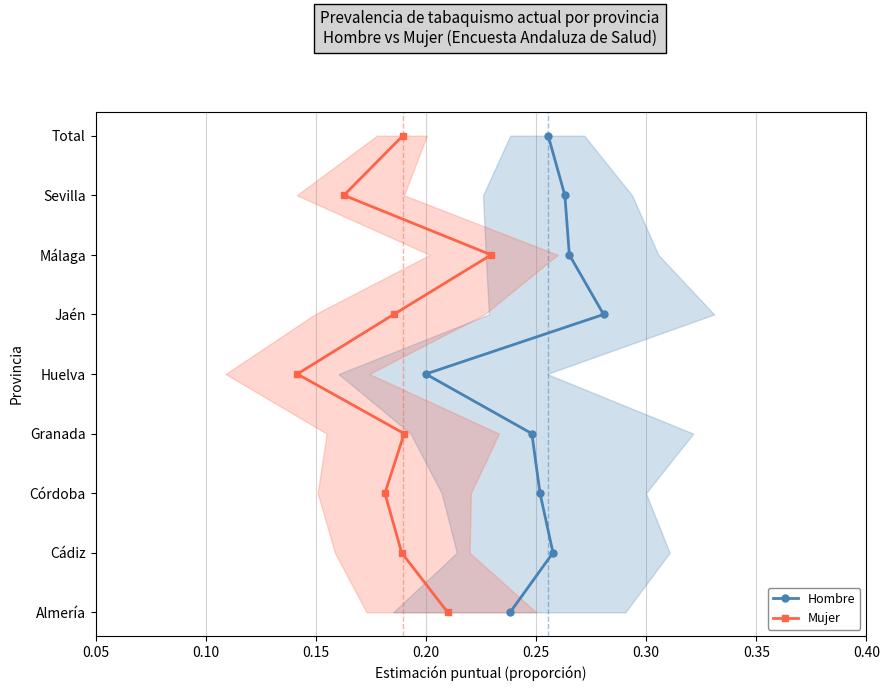

Rank the series at 0.20 from lowest to highest value.

Hombre, Mujer